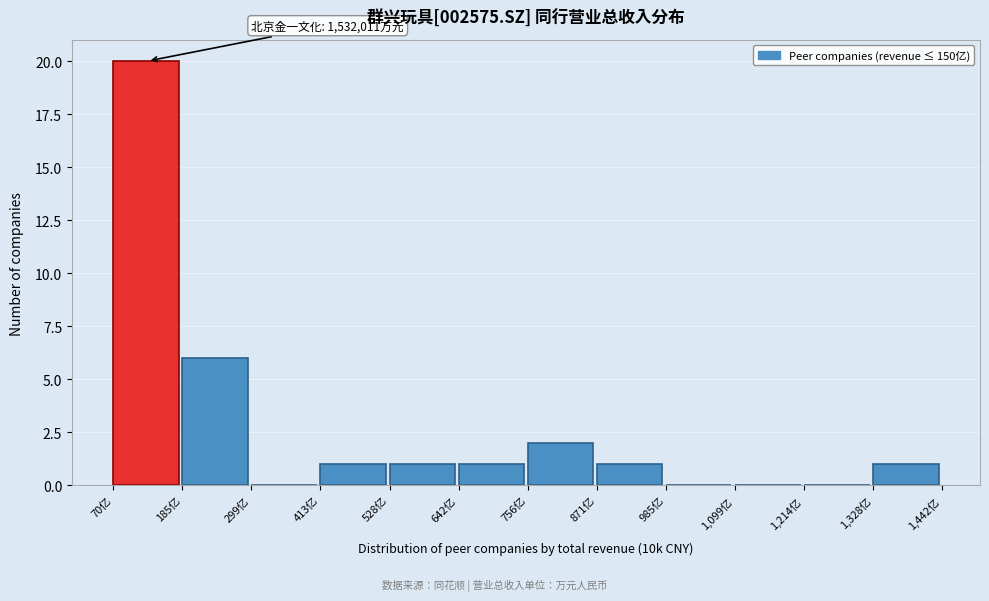

Reading left to right, transcribe all the data shown in this chart.

70亿=20	185亿=6	299亿=0	413亿=1	528亿=1	642亿=1	756亿=2	871亿=1	985亿=0	1,099亿=0	1,214亿=0	1,328亿=1